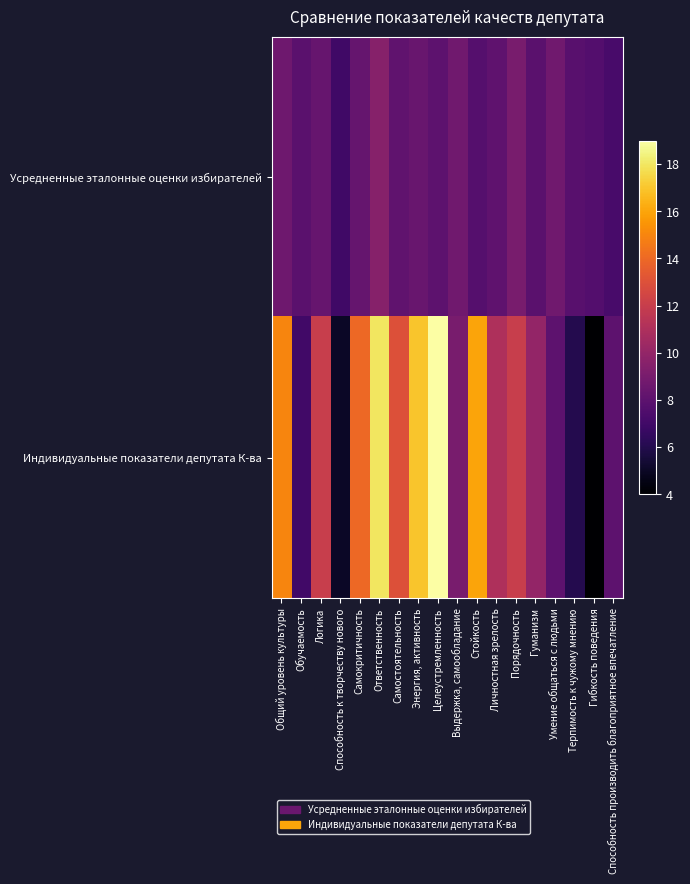

How many data points does each series have?

18